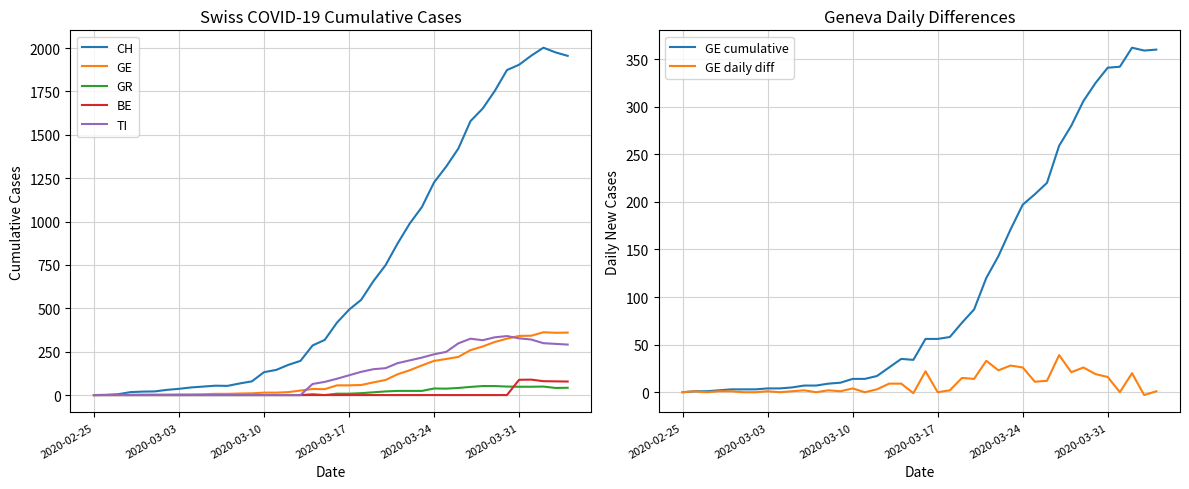

Is it true that GE_diff equals 23 at 2020-03-20?

False